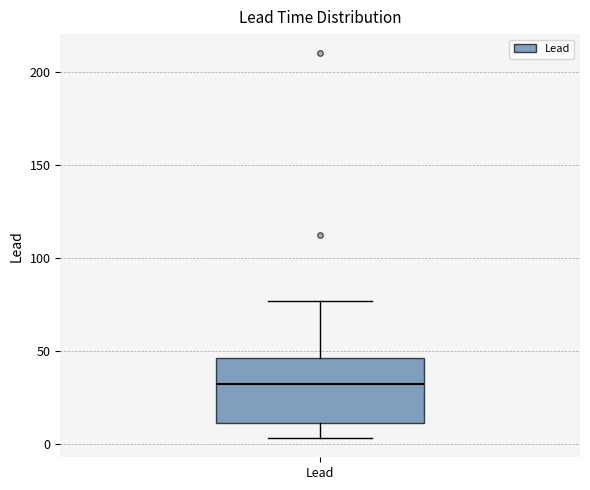

Transcribe this box plot: give where the median line is, the range the box spans, and where the two whiskers end, as read against the y-axis. The values are not printed on the chart, so give them approximately, as read against the axis.

median 30, box 10 to 45, whiskers 5 to 75